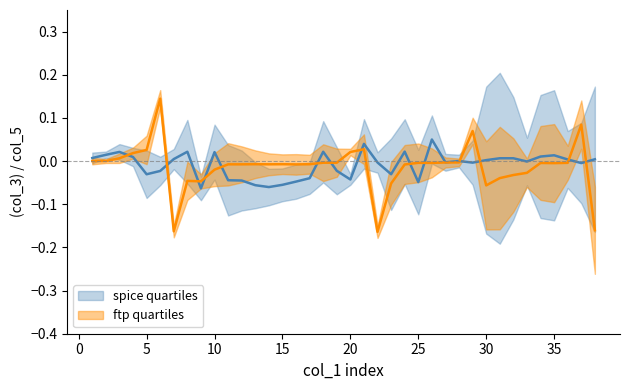

Is this an area chart (filled region under the line)?

No